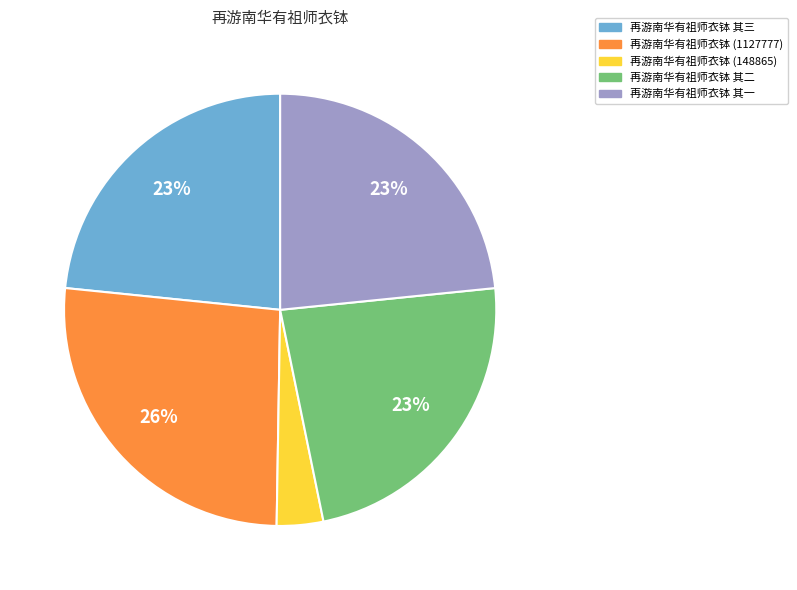

Does any single category account for the majority?

No